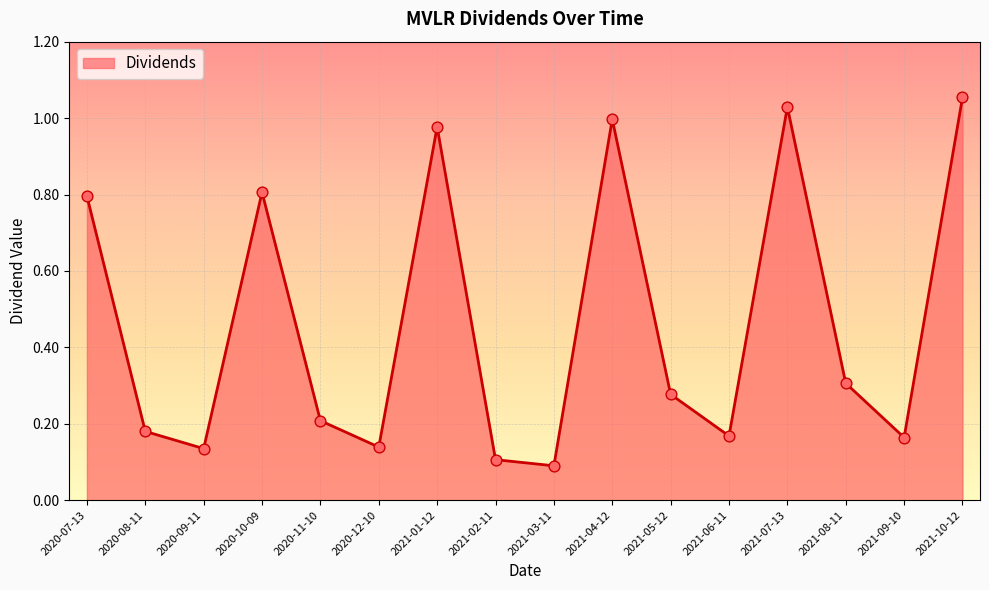

Which has a higher value, 2021-08-11 or 2021-01-12?

2021-01-12